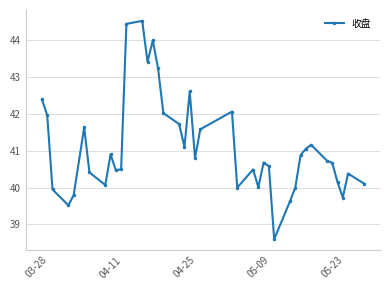

True or false: the data has more than 1 interior local peaks.

True